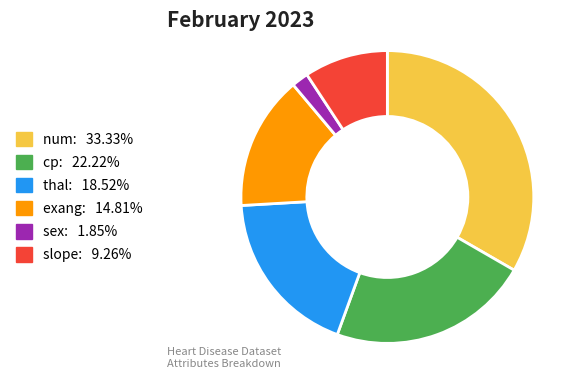

Count the number of slices in the pie.

6